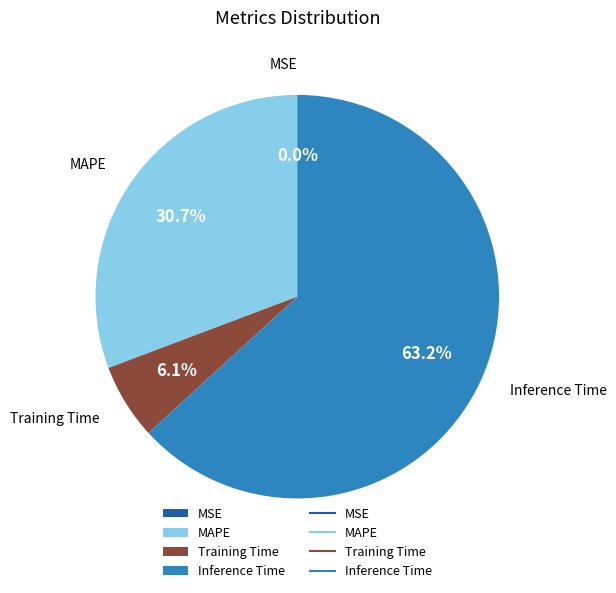

Which slice is the largest?

Inference Time